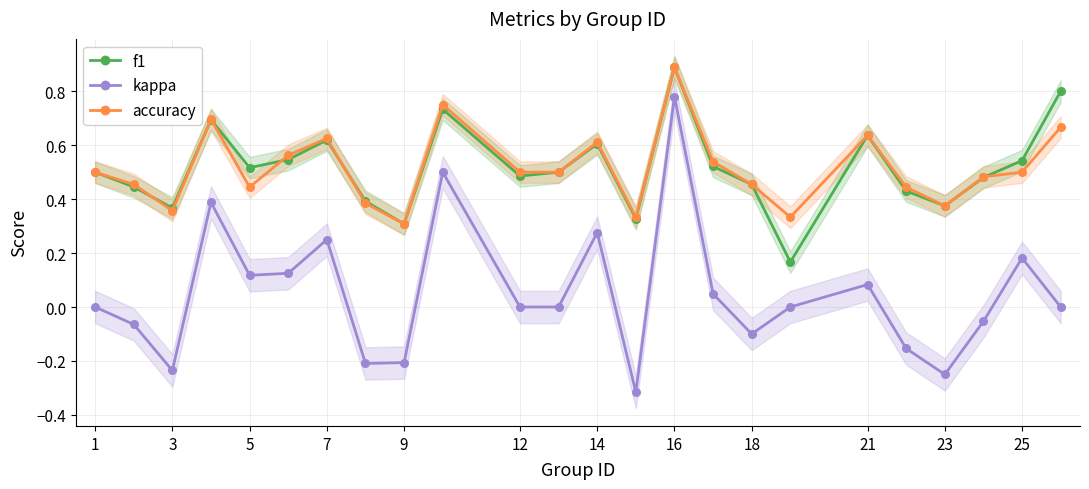

Does the chart display data point markers on the line(s)?

Yes